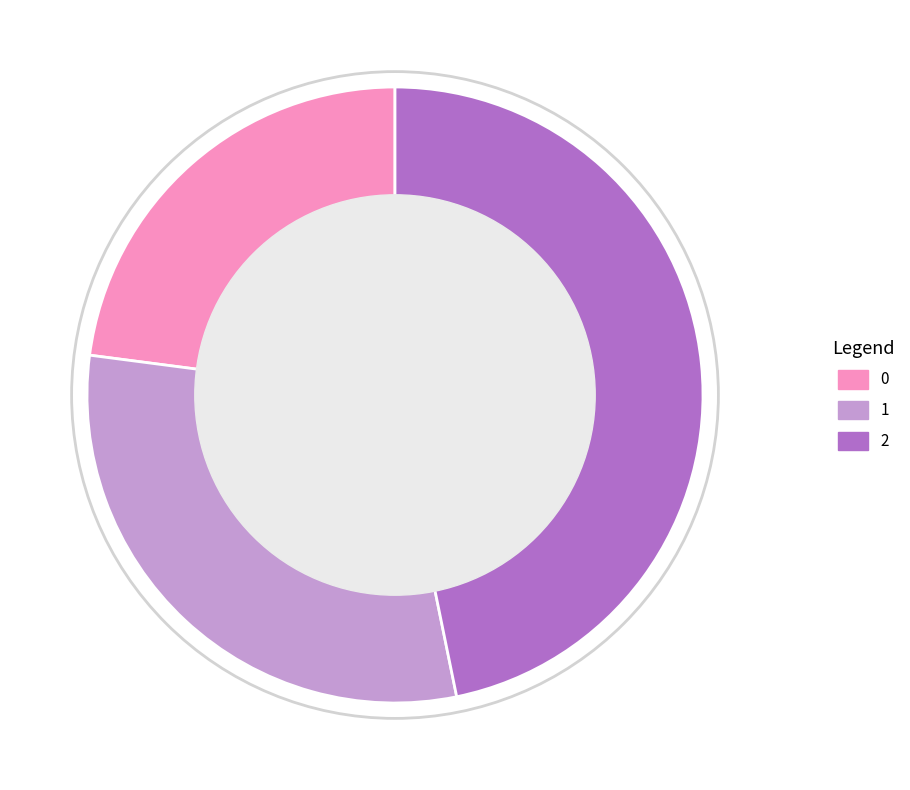

Approximately how many times larger is the value at 2 compared to 0?

2.0